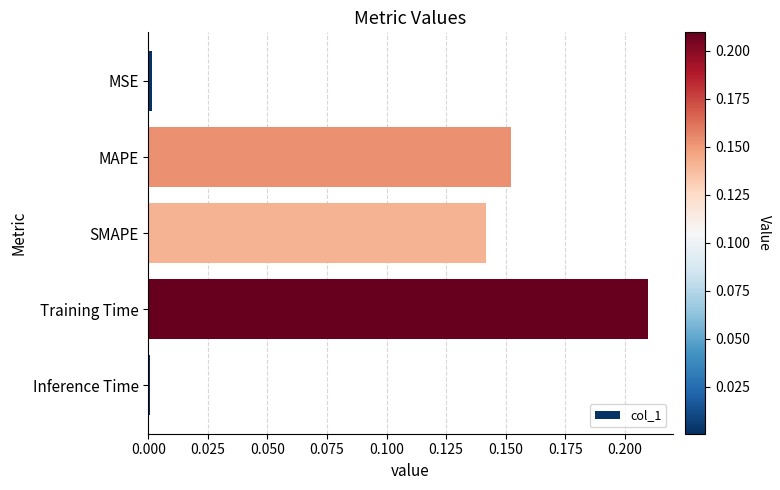

Which category has the highest value across all series?

Training Time